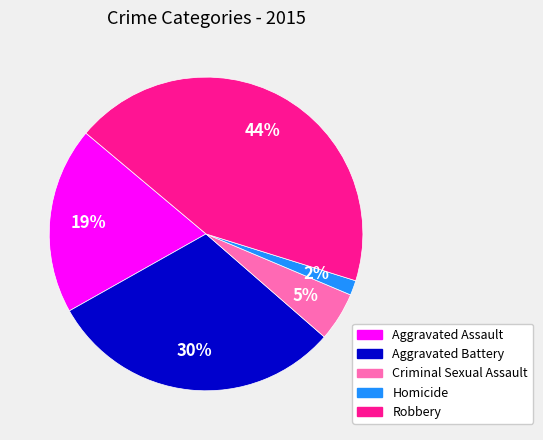

The Homicide slice represents 2% of the pie. True or false?

True